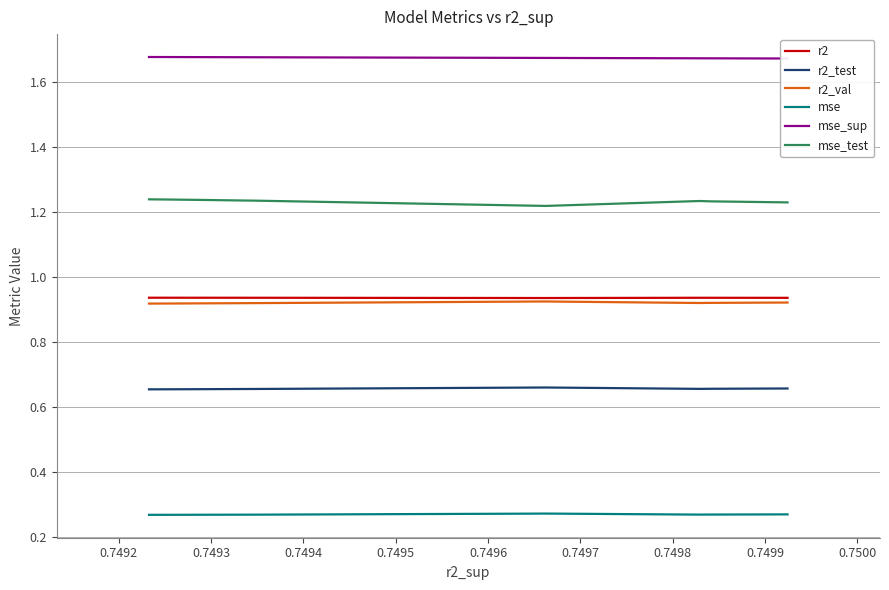

What is the value of the mse point at the 1st from the left?

0.3